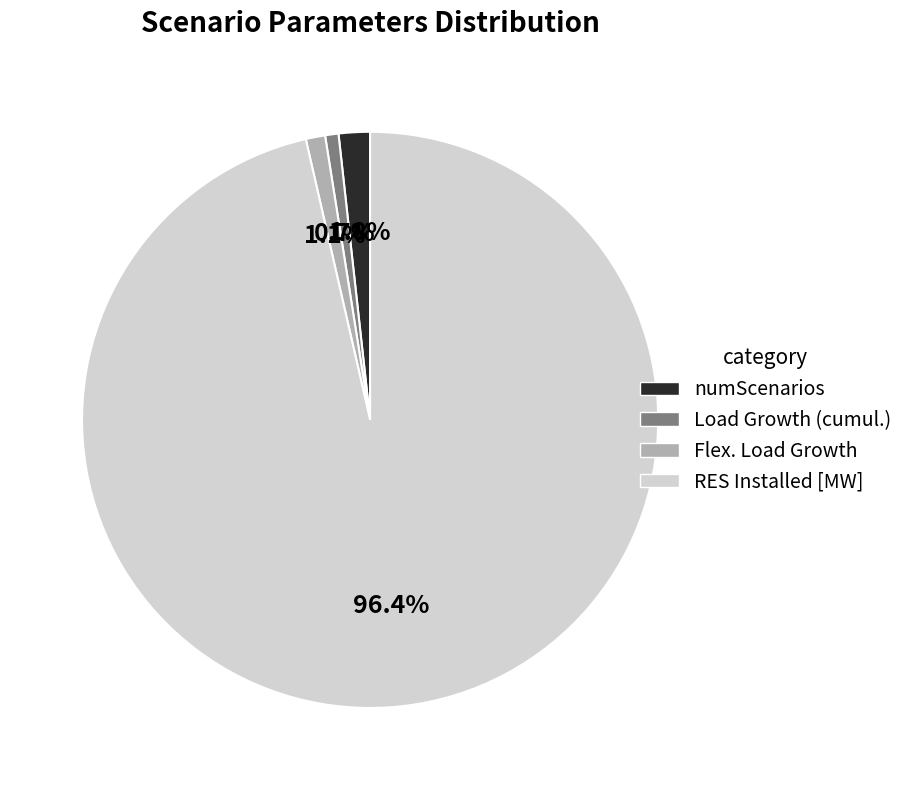

Is there any slice that represents more than half of the pie?

Yes